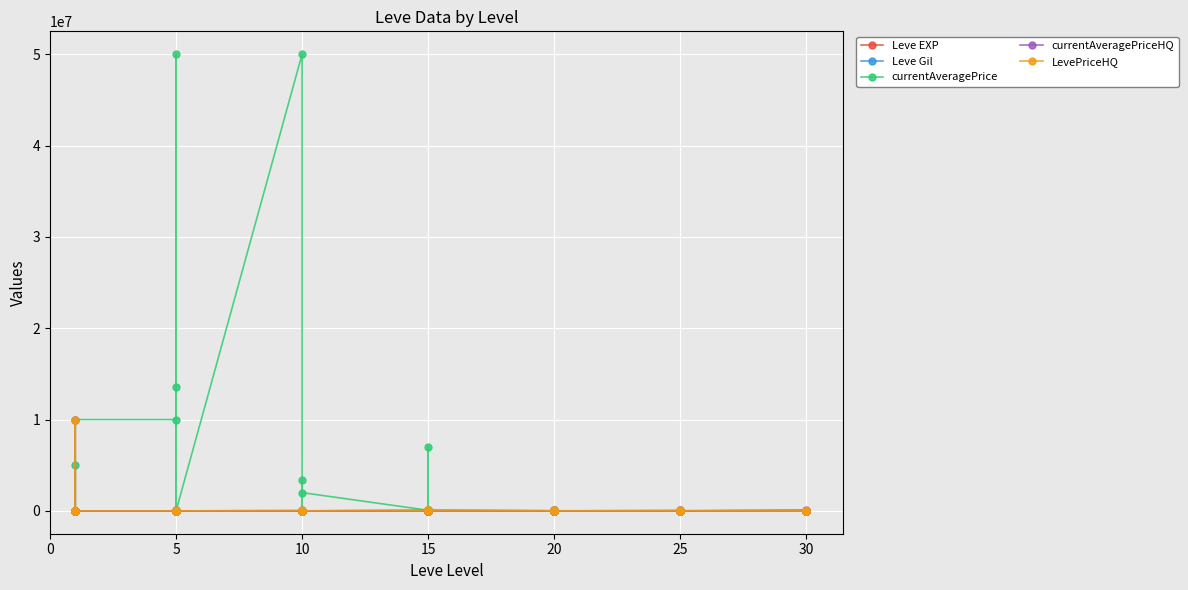

How many lines are shown in the chart?

5